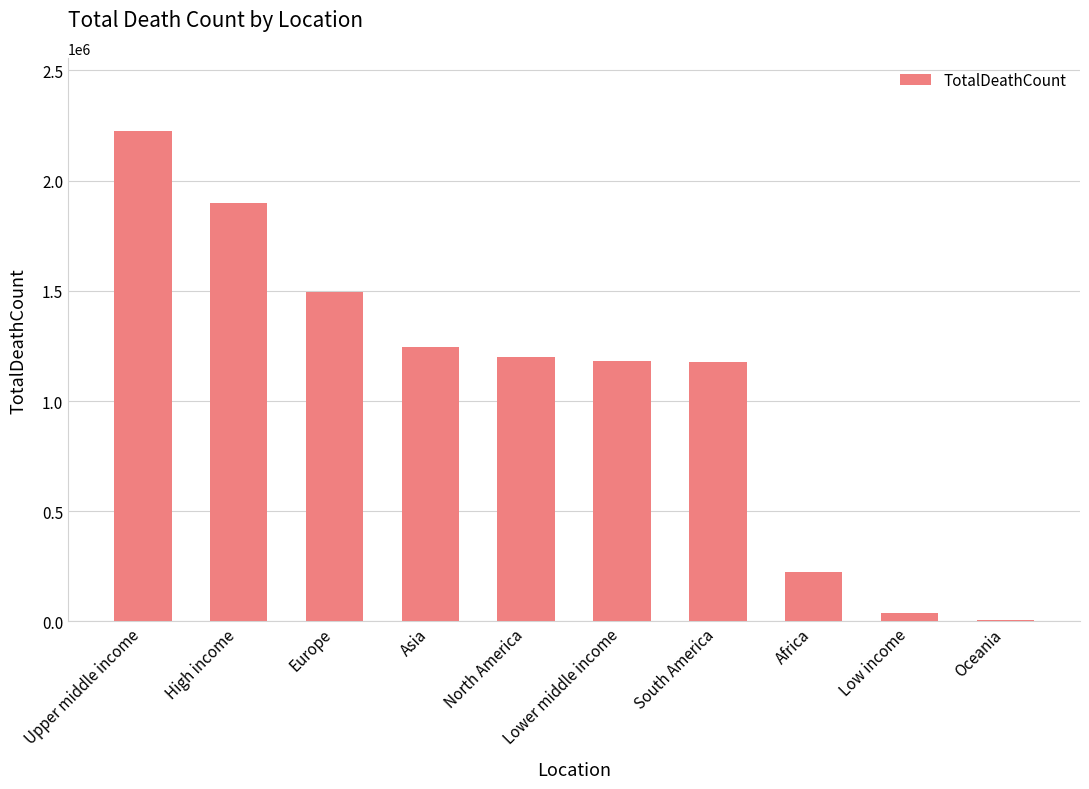

What is the greatest value displayed?

2223412